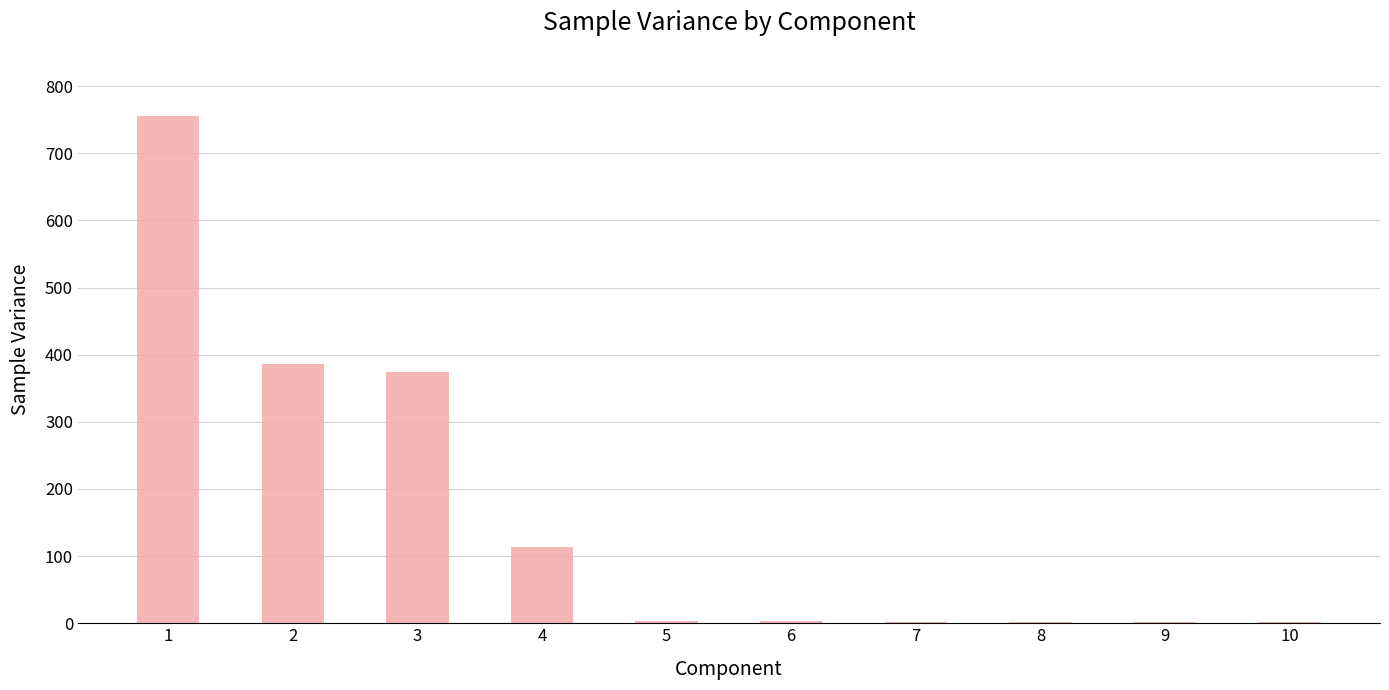

Is it true that the value at 2 is 385.8?

True